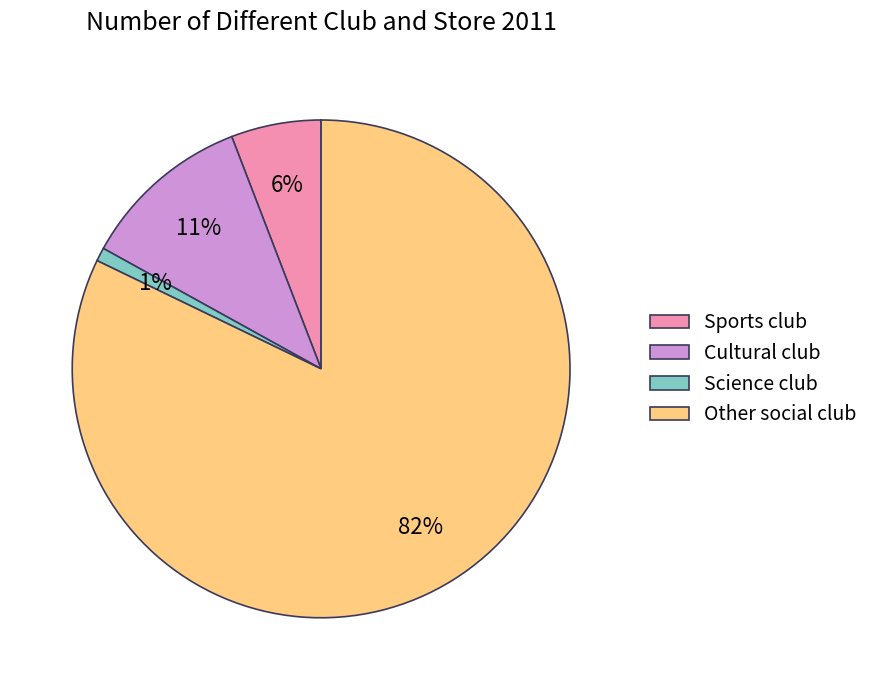

Between Sports club and Cultural club, which is larger?

Cultural club